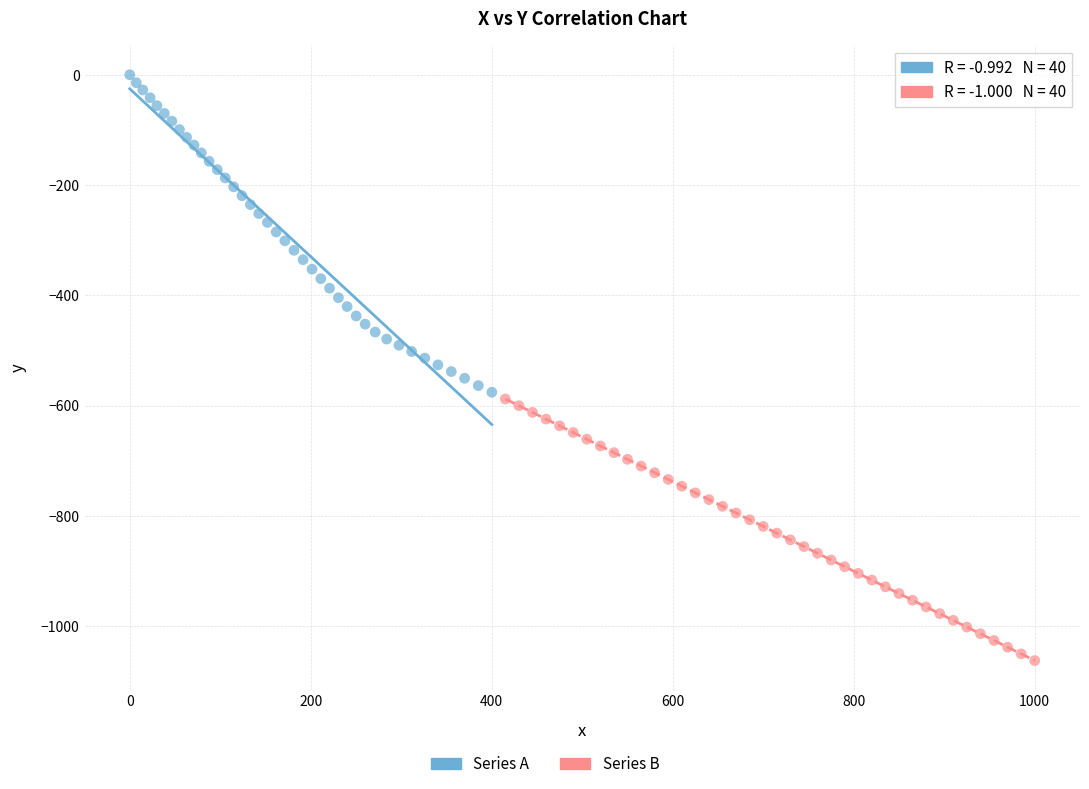

Which series has the widest spread of Y values?

Series A